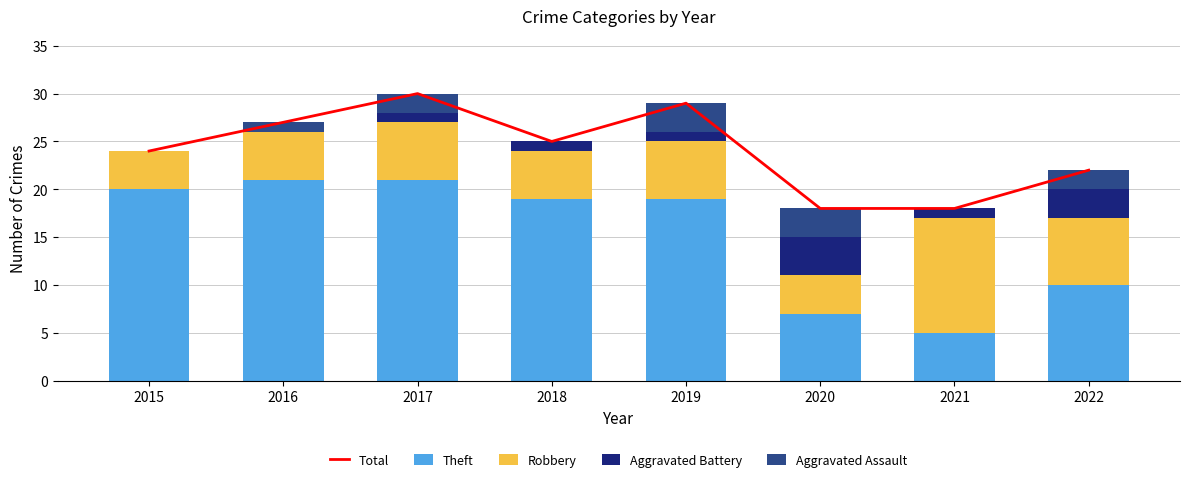

What is the sum of the Theft values at 2015 and 2018?

39